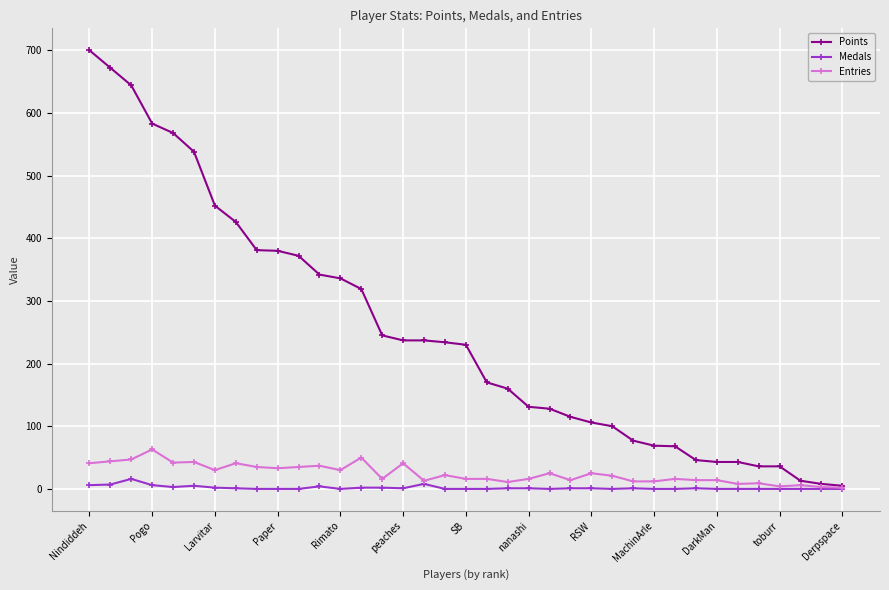

What is the maximum value shown in the chart?

700